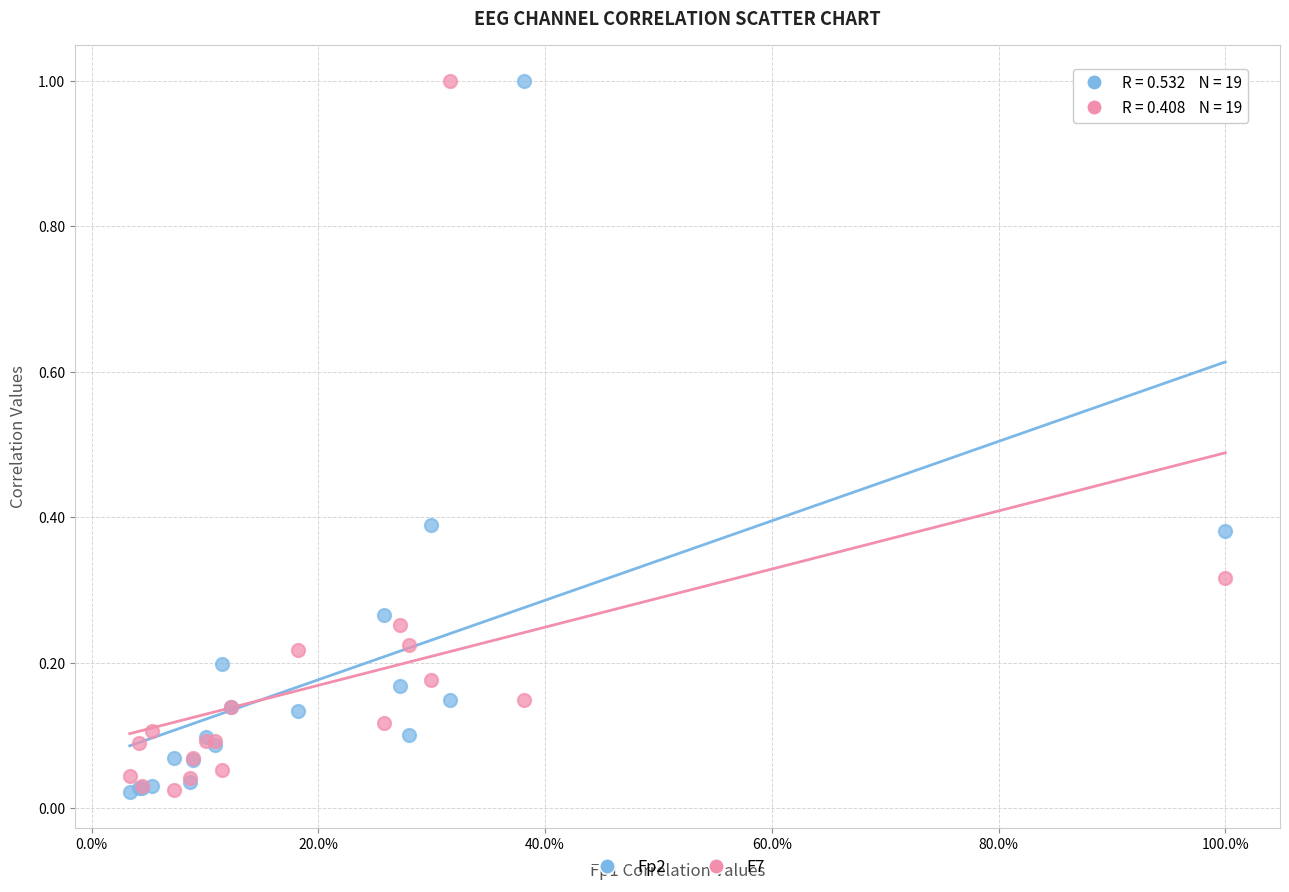

What is the X range (max minus min) for the scatter plot?

1.0